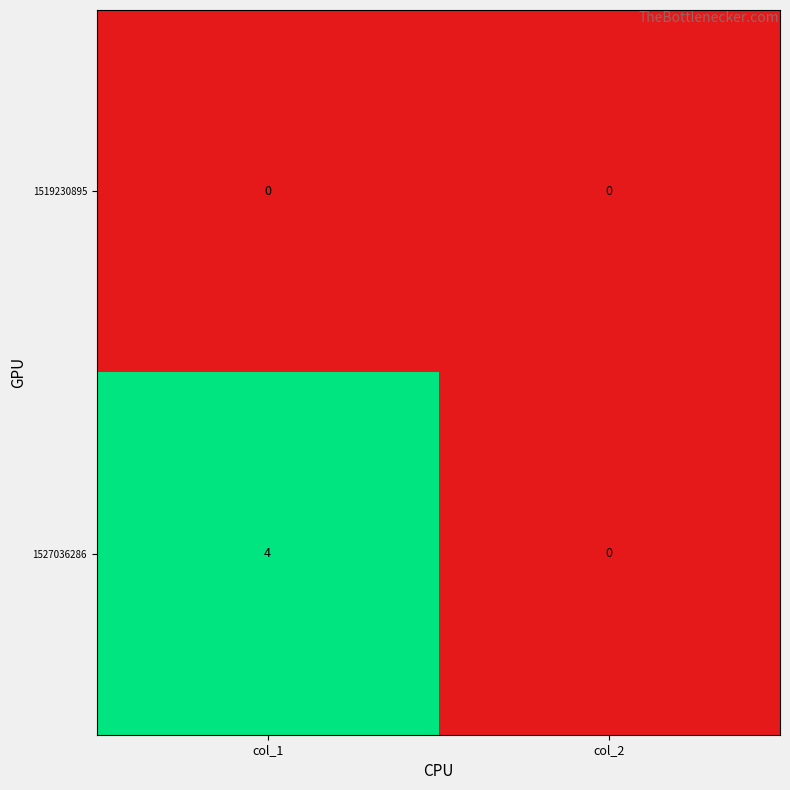

Rank the series at col_1 from highest to lowest value.

1527036286, 1519230895